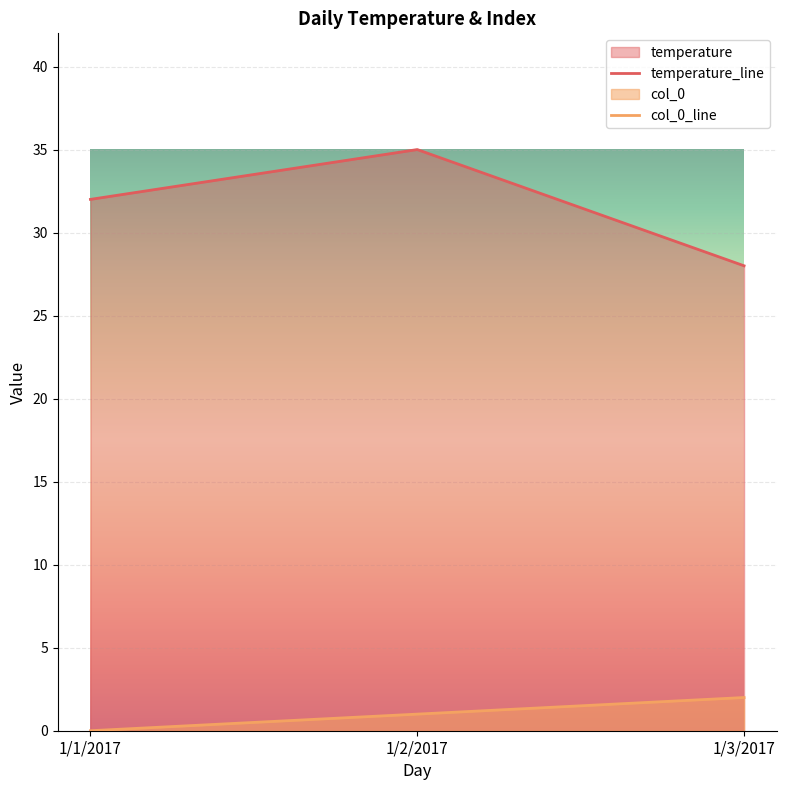

What is the average value of the temperature_line series?

32